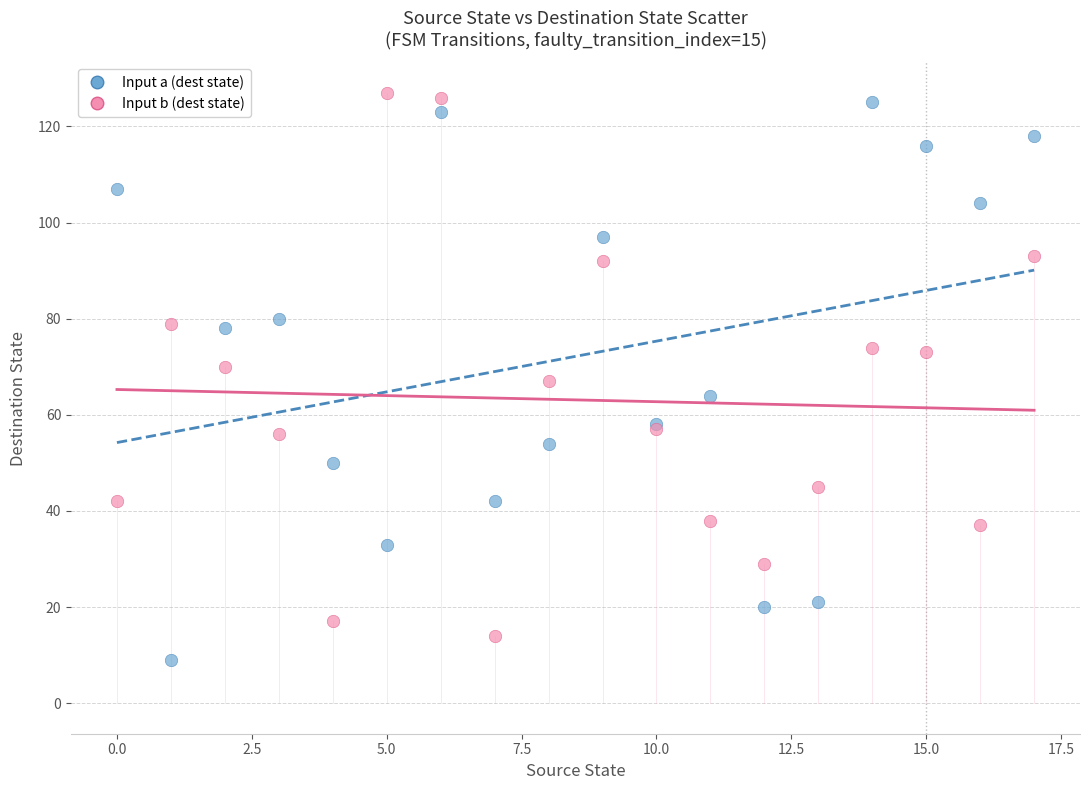

What are all the series names shown in the legend?

Input a (dest state), Input b (dest state)